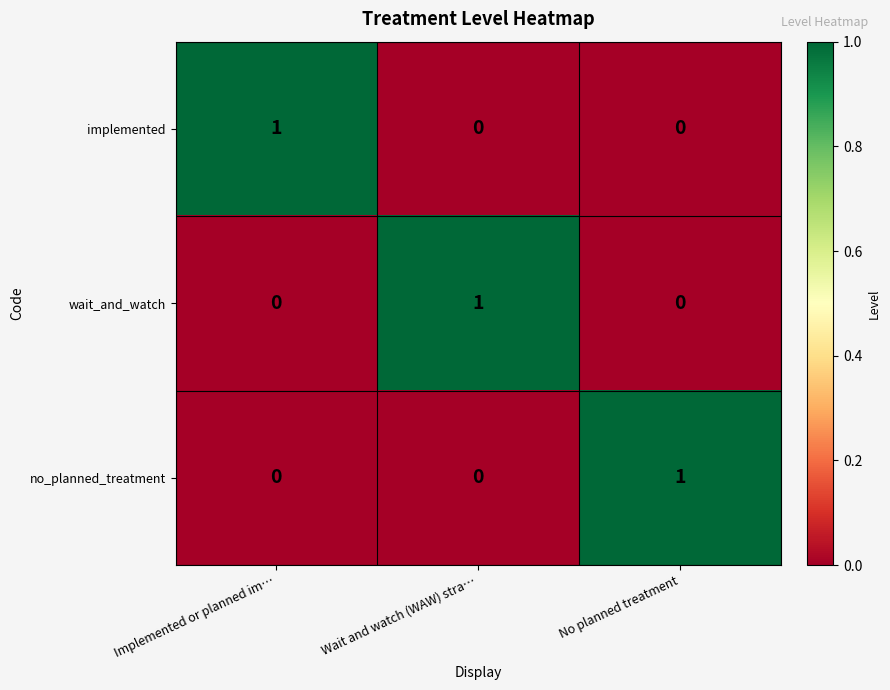

What is the spread (max minus min) of values at No planned treatment?

1